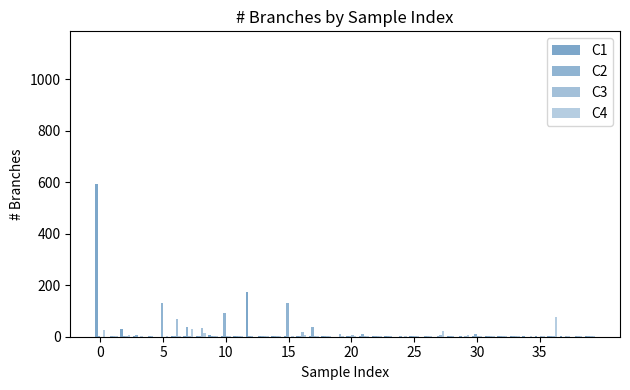

How many series are shown in this chart?

4